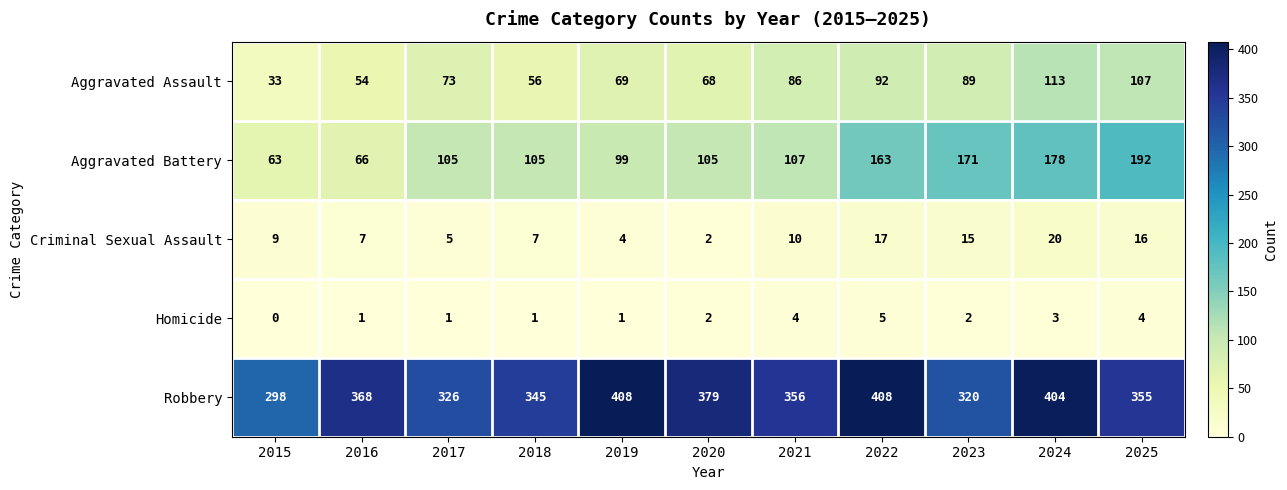

What is the difference between the maximum and minimum values in the Homicide series?

5